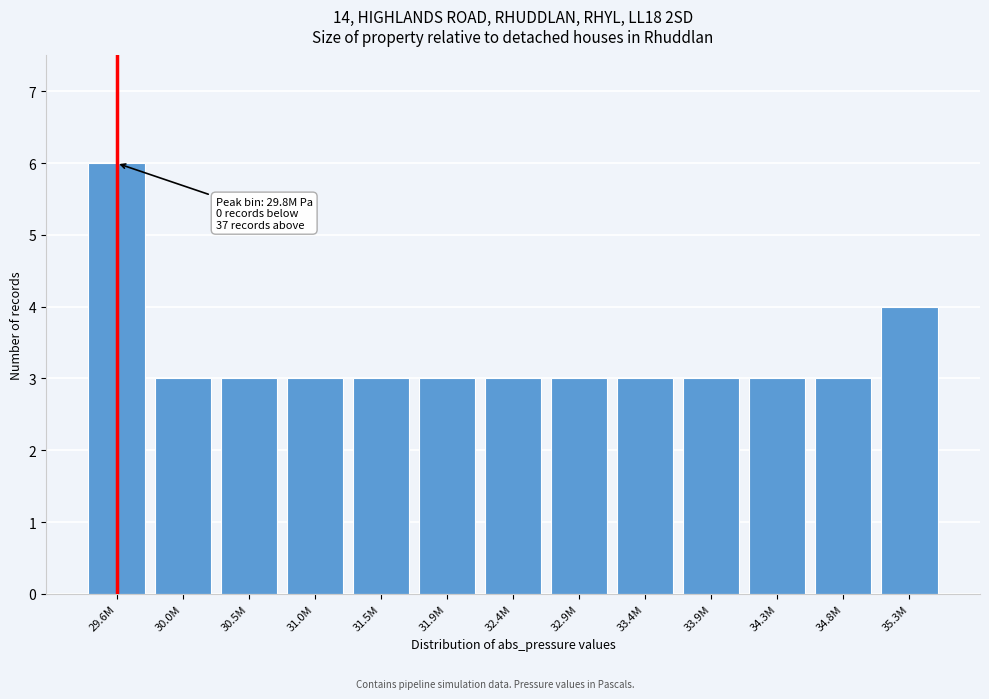

Reading left to right, list all the values displayed in this chart.

29.6M=6	30.0M=3	30.5M=3	31.0M=3	31.5M=3	31.9M=3	32.4M=3	32.9M=3	33.4M=3	33.9M=3	34.3M=3	34.8M=3	35.3M=4